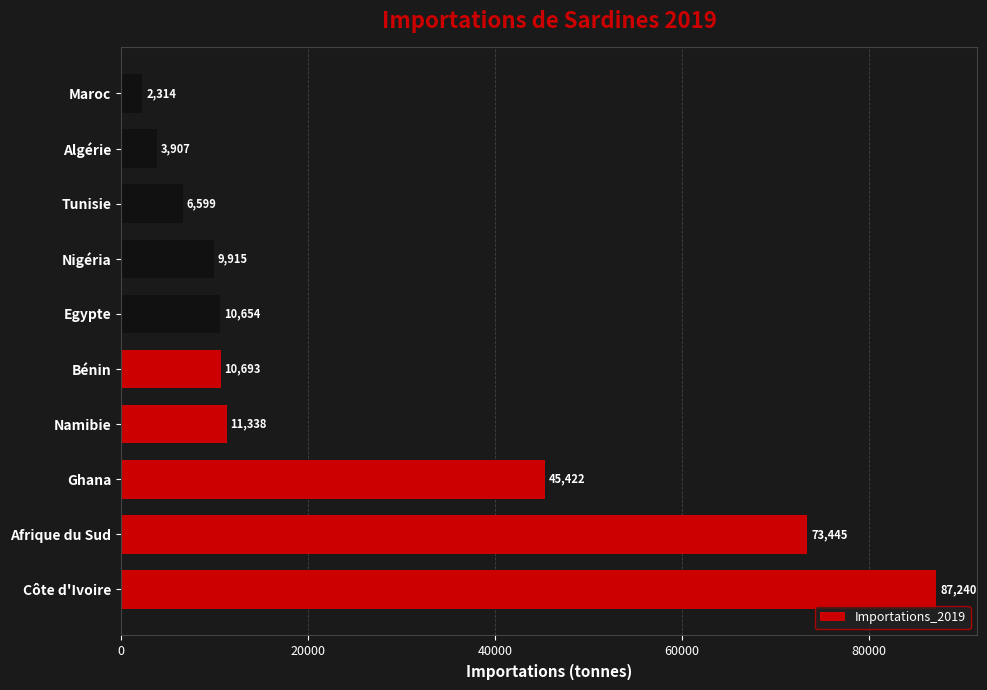

How many distinct data groups are displayed?

1